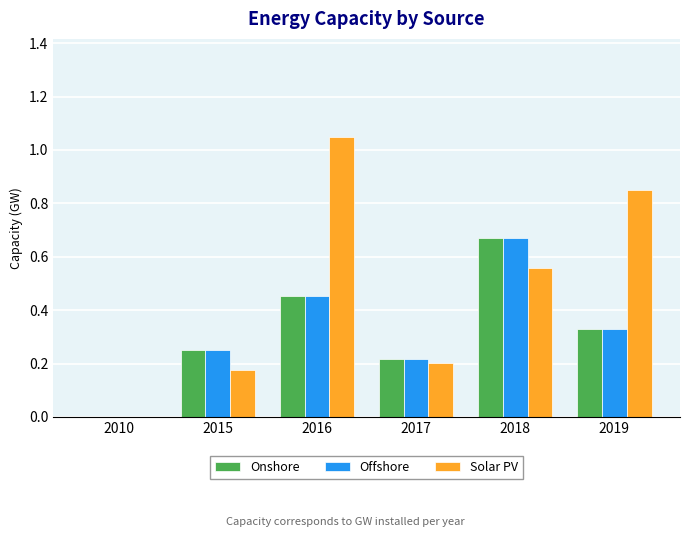

What is the sum of all Solar PV values?

2.8